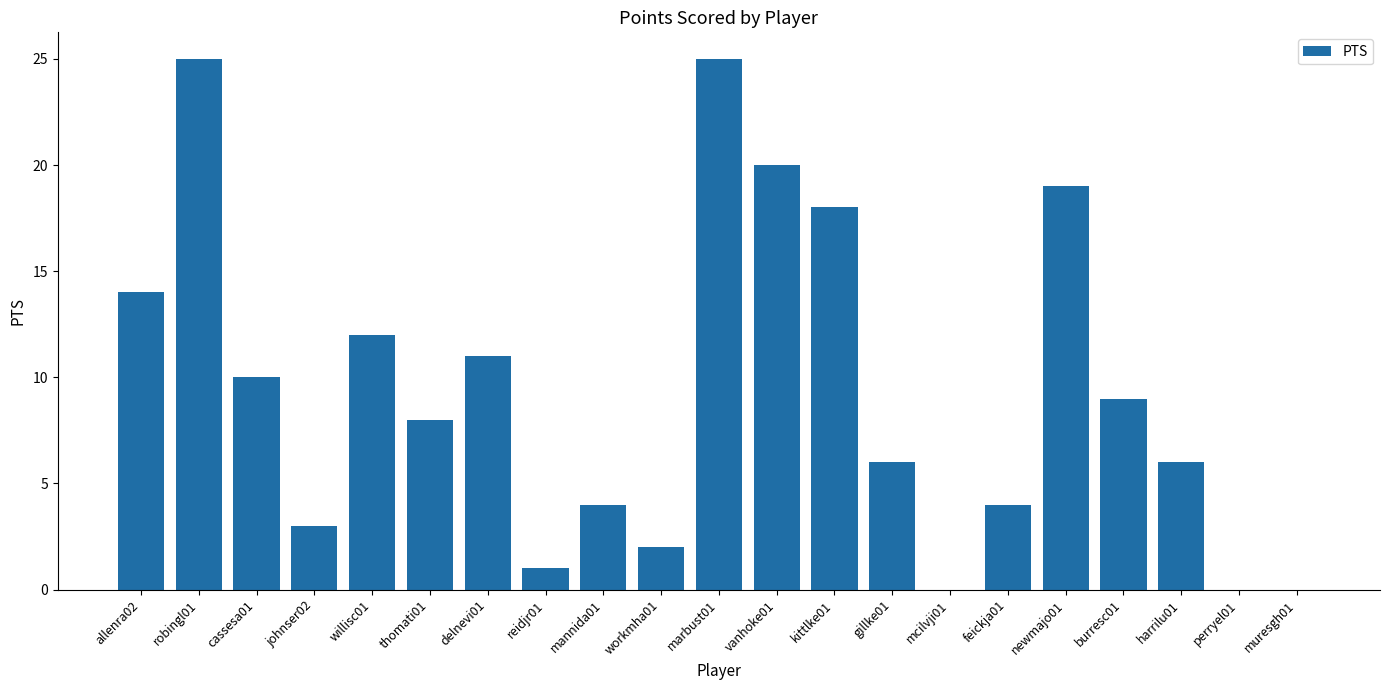

Reading right to left, transcribe all the data shown in this chart.

0	0	6	9	19	4	0	6	18	20	25	2	4	1	11	8	12	3	10	25	14